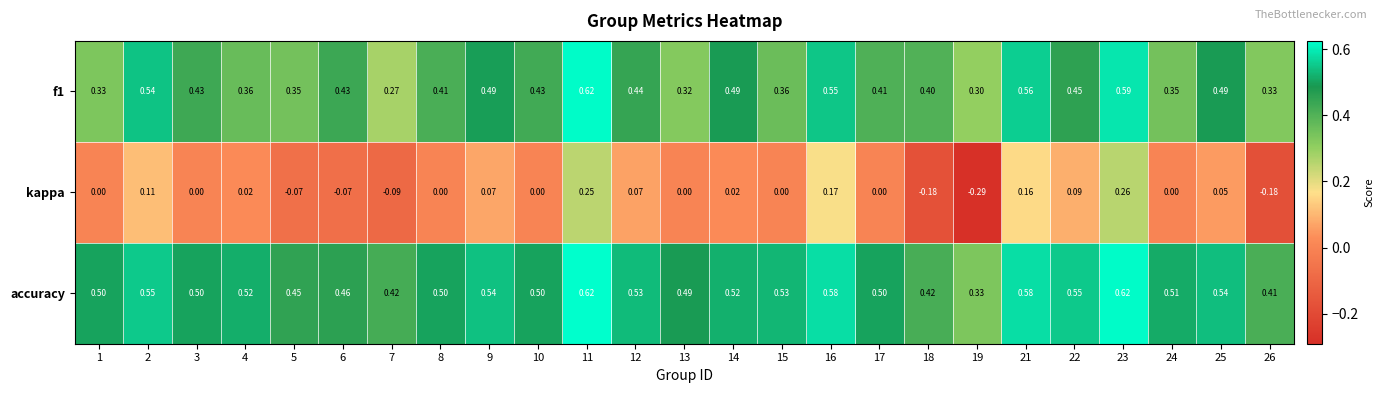

Which series has the widest spread of values?

kappa